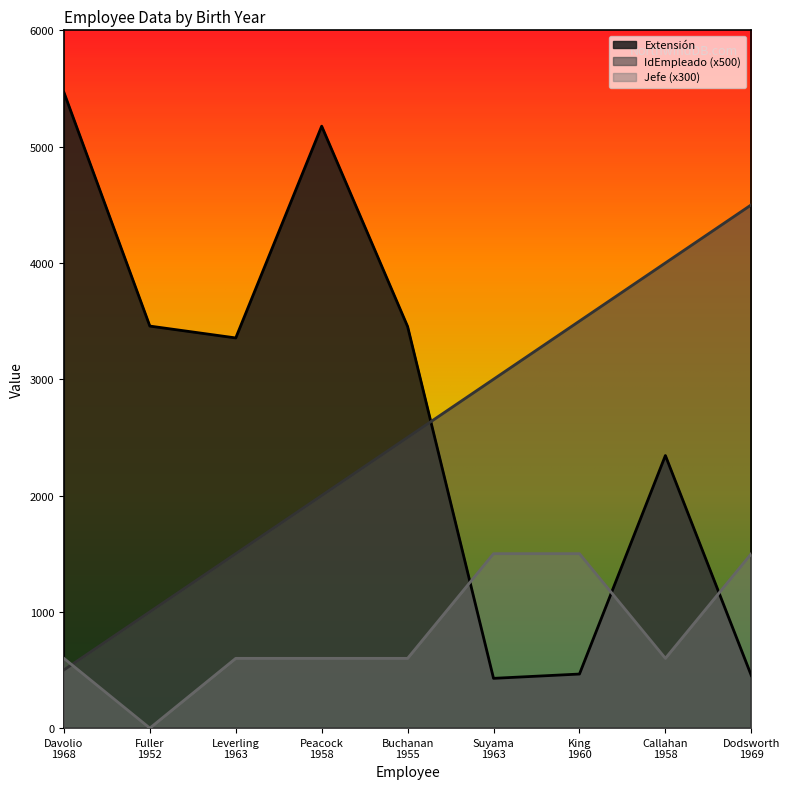

The Jefe series shows 671 at Fuller
1952. True or false?

False